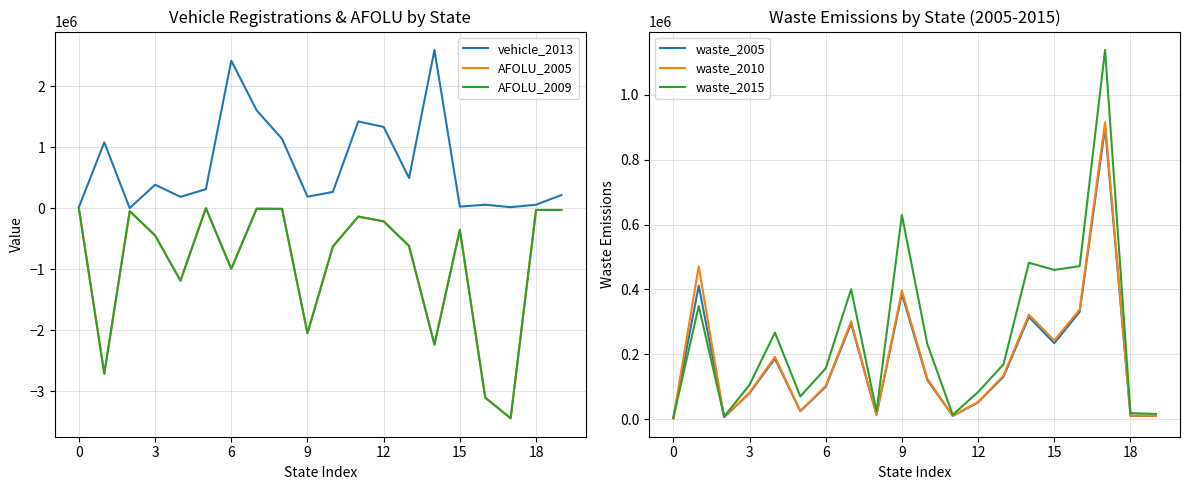

What is the label of the 3rd point from the left?

6